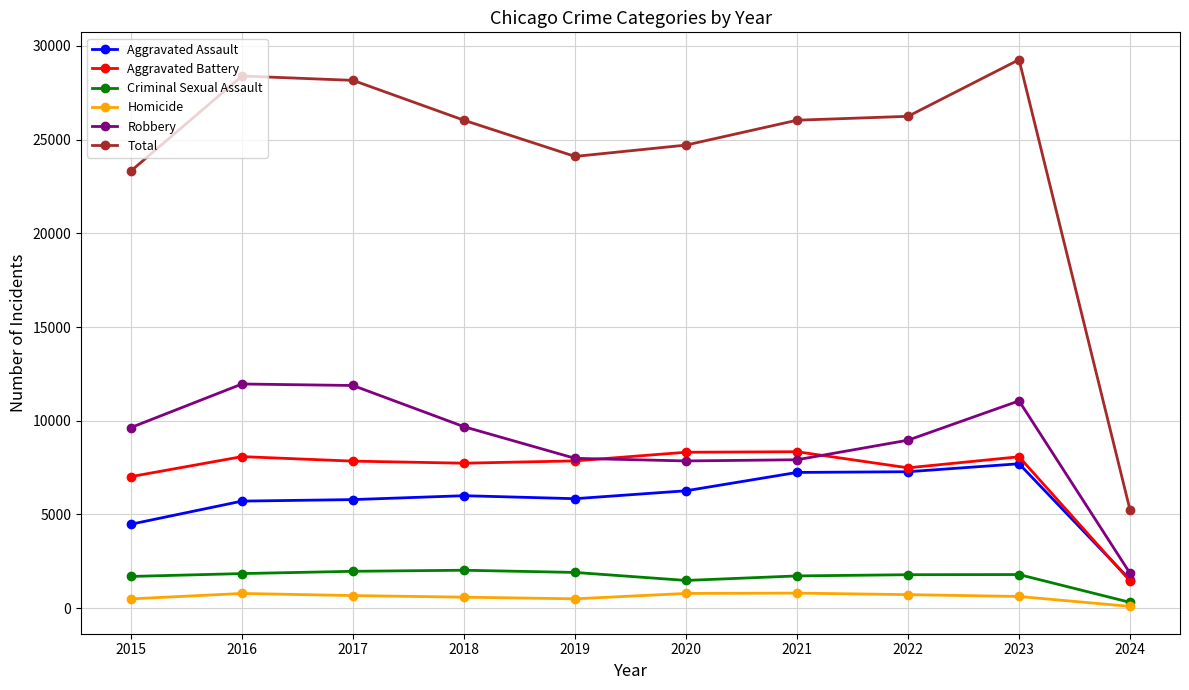

True or false: Robbery and Total intersect in this chart.

False